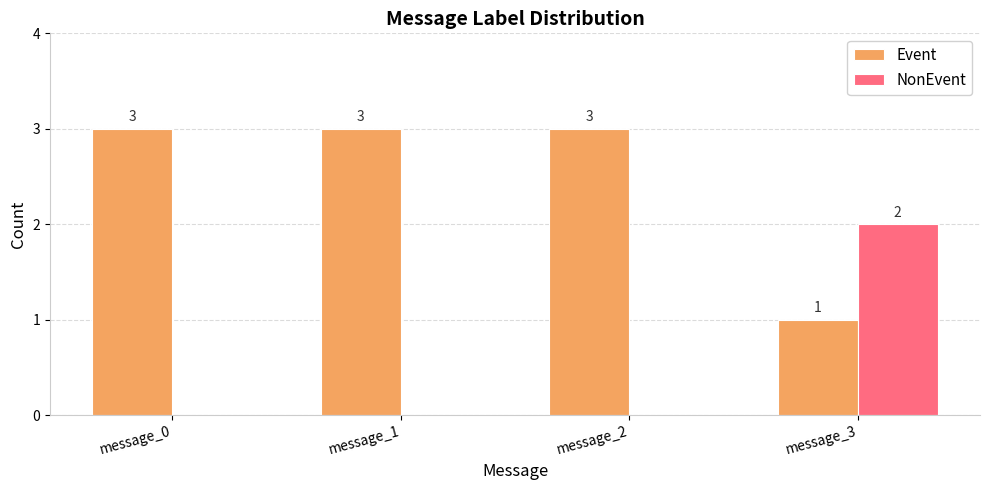

What is the total value across all series at message_3?

3